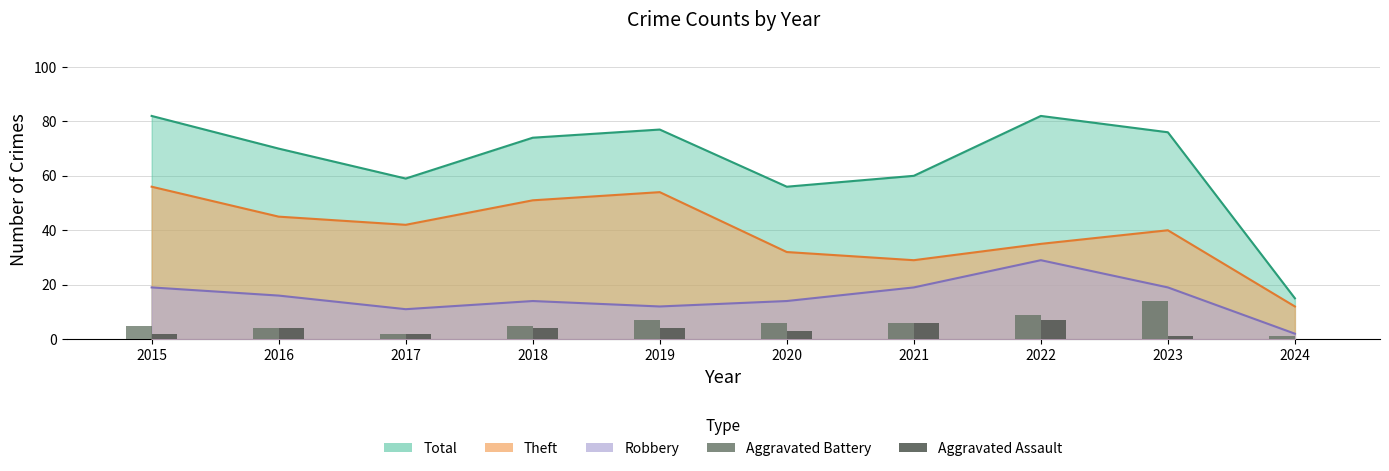

Does the chart contain stacked bars?

No